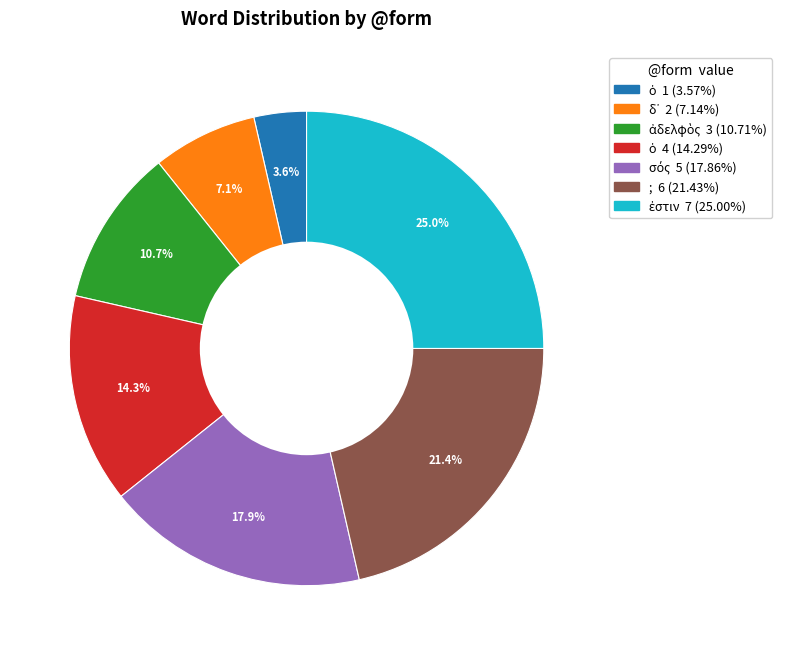

Is there a majority slice in this chart?

No